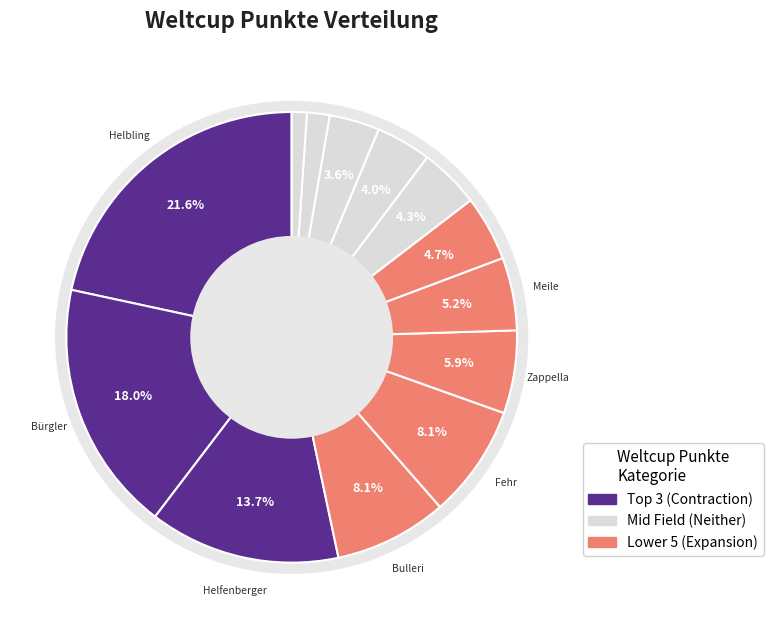

What percentage is NOT represented by Manser?

98.9%